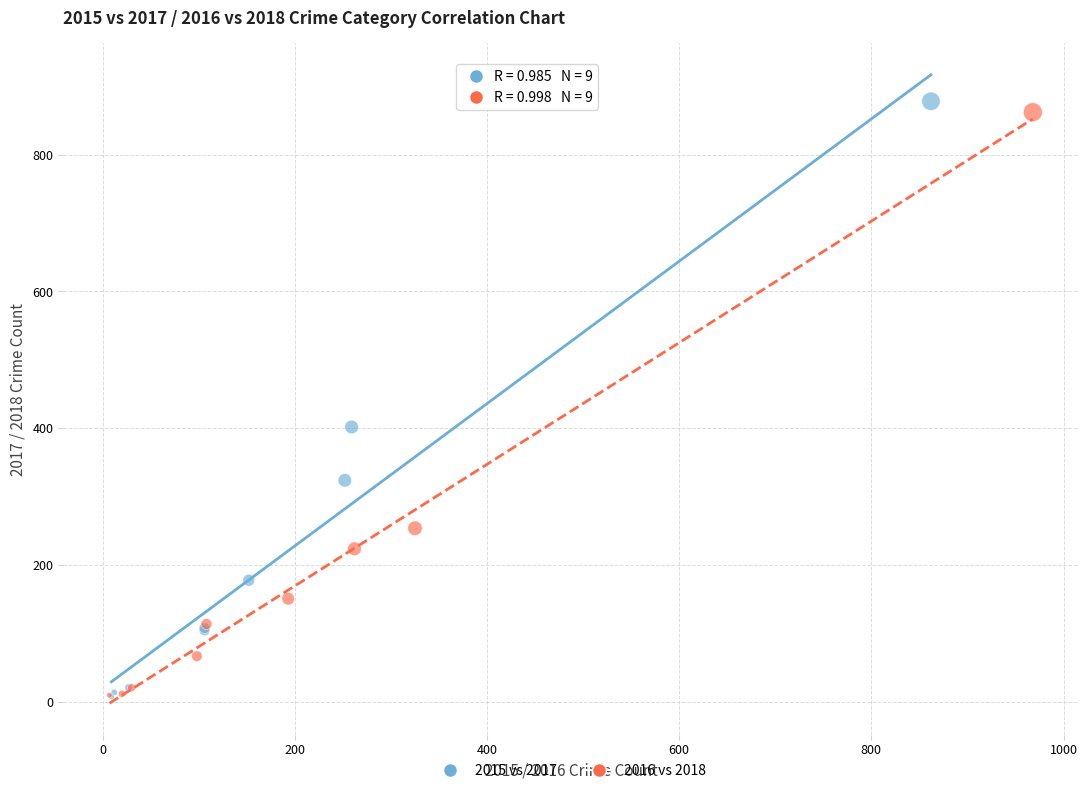

Which series contains the highest Y value?

2015 vs 2017